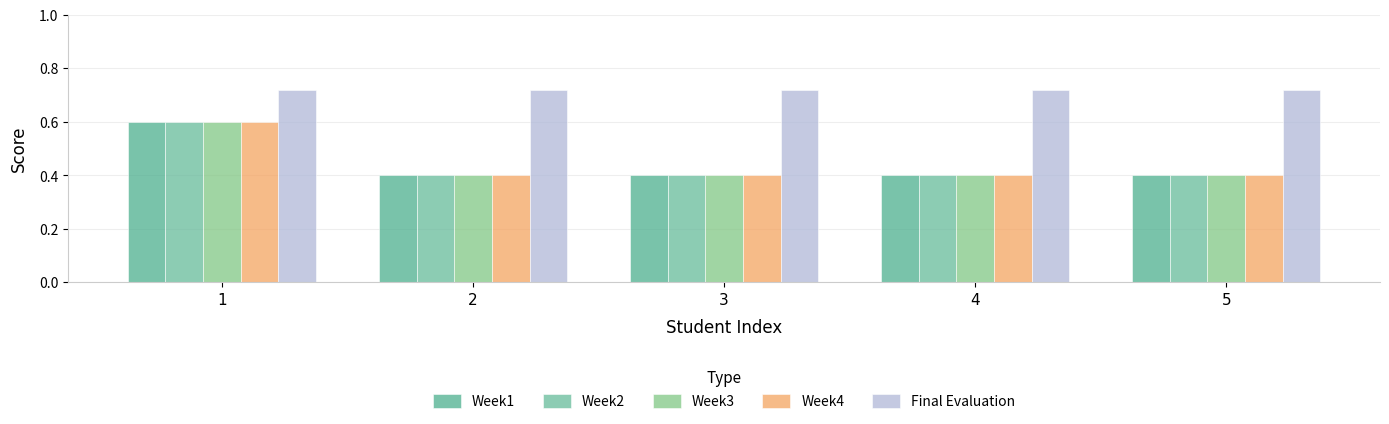

At which label does Week4 reach its peak?

1